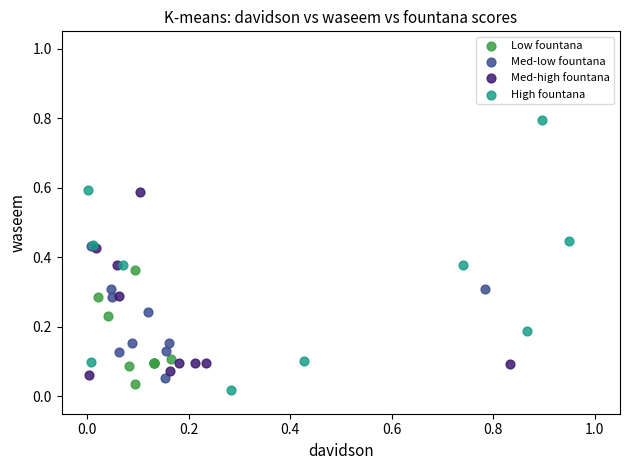

What are all the series names shown in the legend?

Low fountana, Med-low fountana, Med-high fountana, High fountana